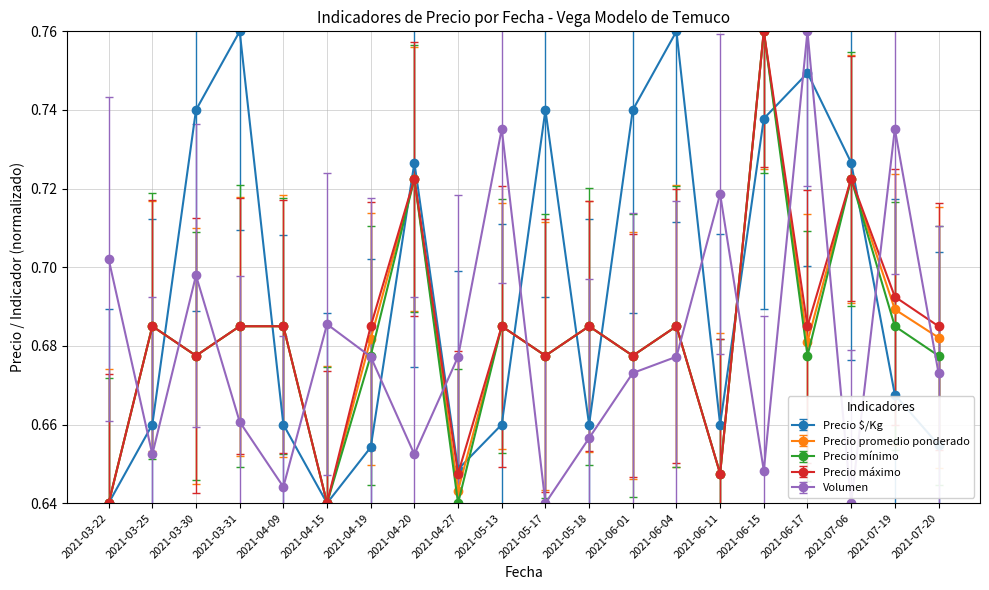

At which category does Precio promedio ponderado reach its first local valley?

2021-03-30